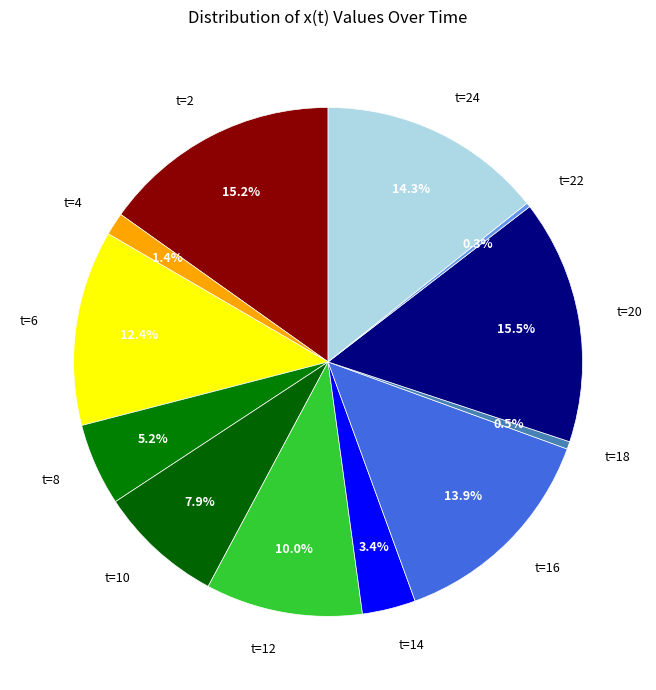

Which has a higher value, t=24 or t=10?

t=24